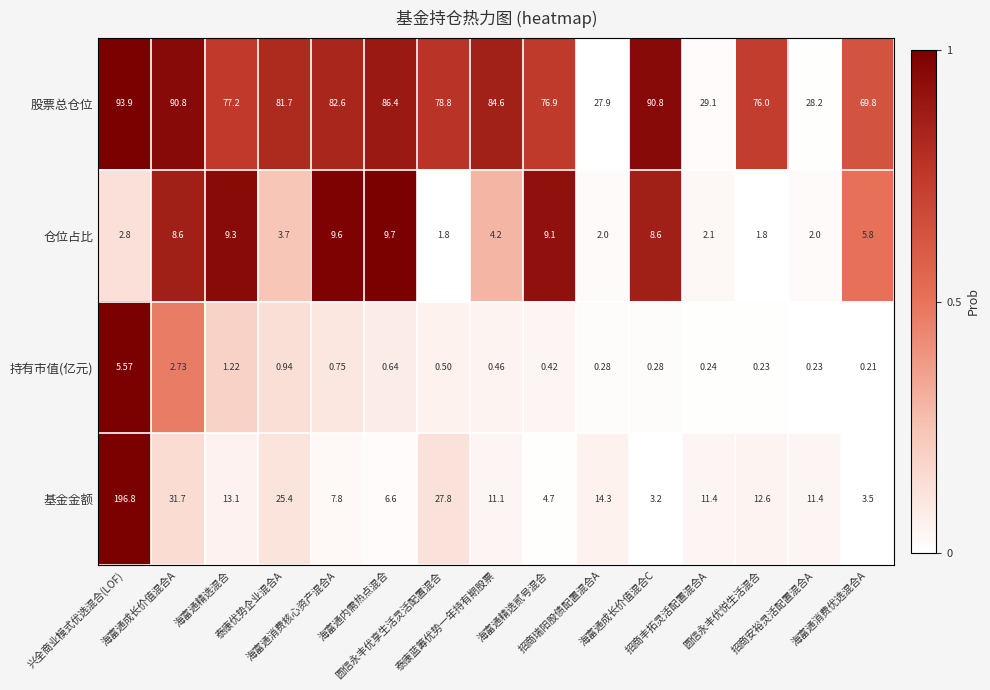

Which series has the largest total across all categories?

股票总仓位